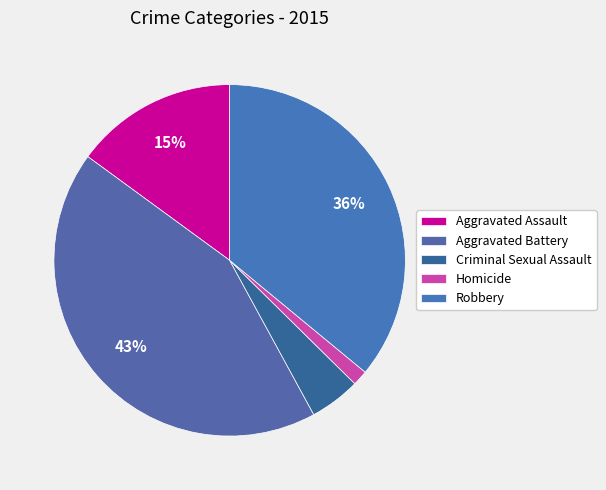

What is the smallest slice in the pie chart?

Homicide